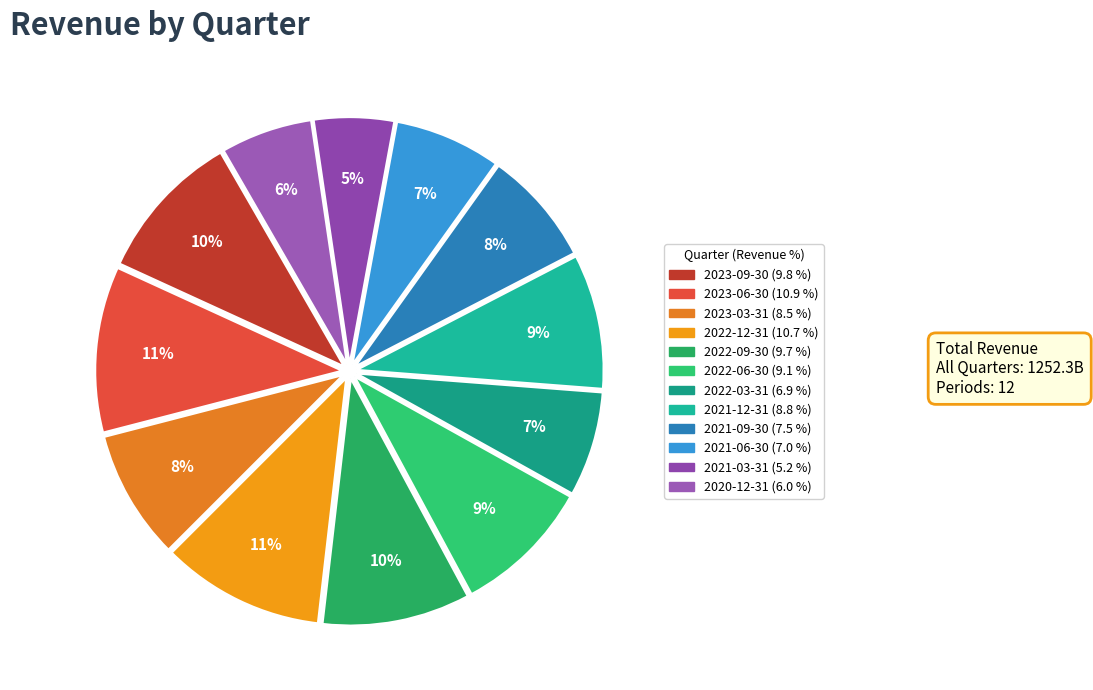

True or false: 2021-06-30 accounts for 7% of the total.

True